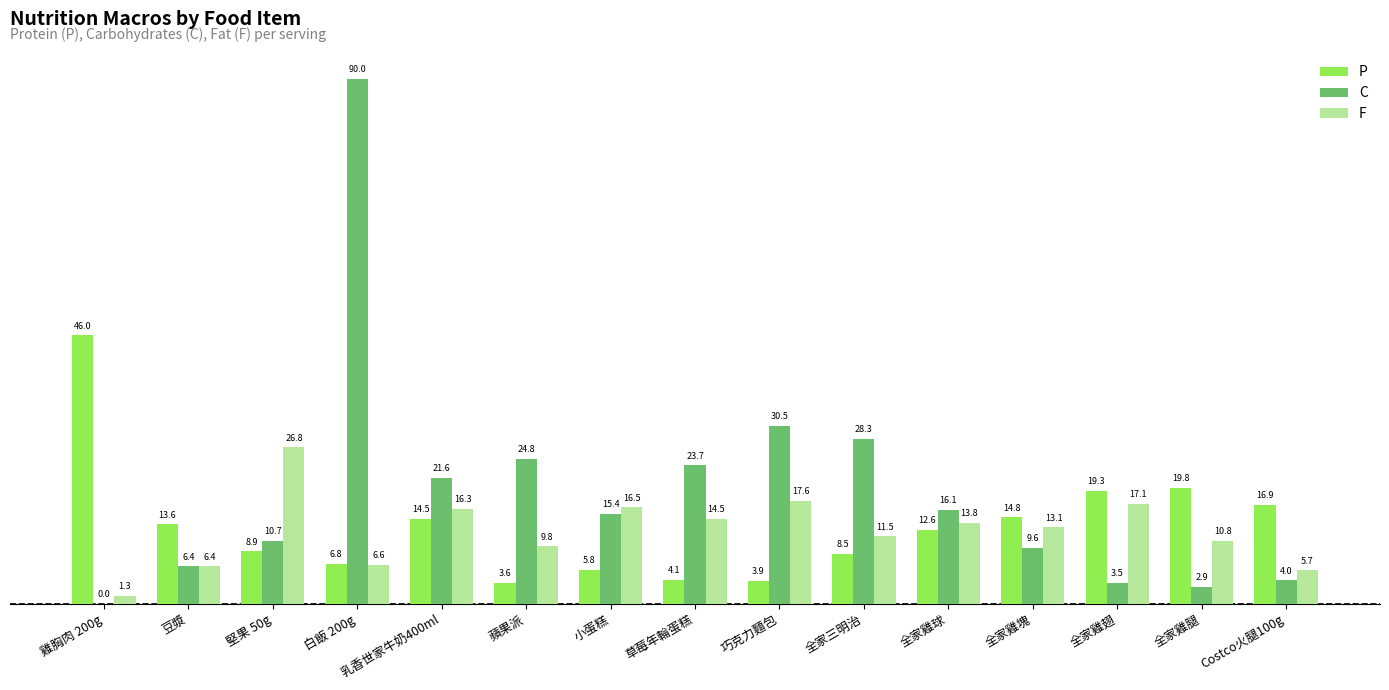

How many data points in P are above 12?

8